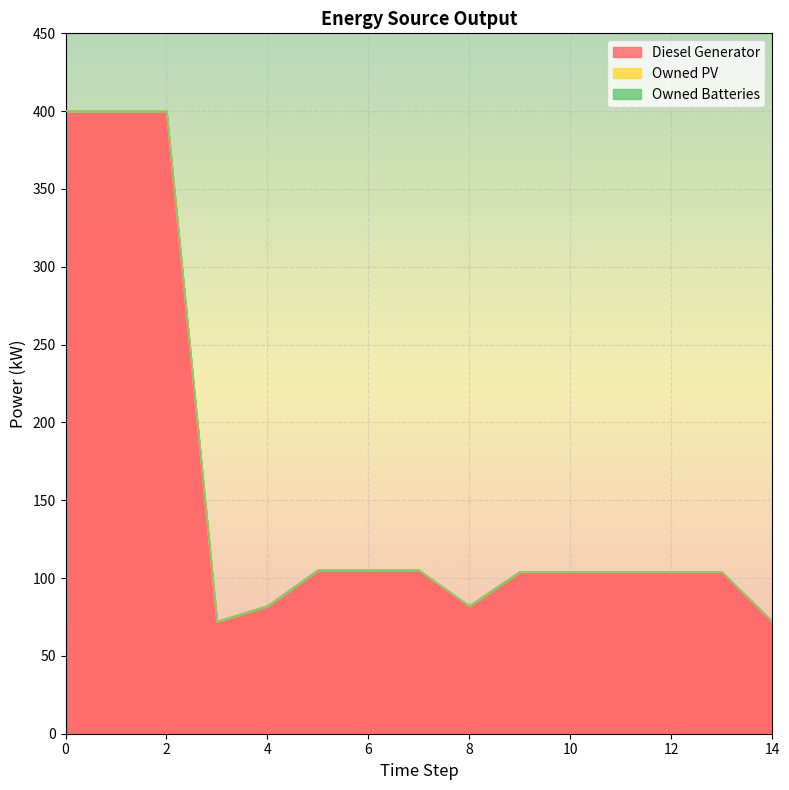

Which series has the widest spread of values?

Diesel Generator